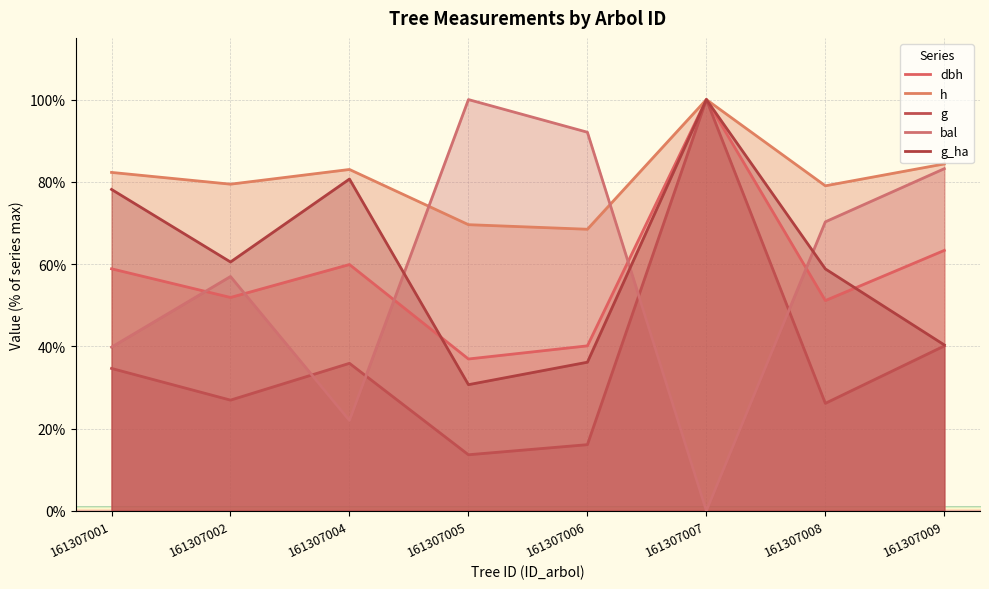

In g, how many points are higher than both neighbors (excluding endpoints)?

2